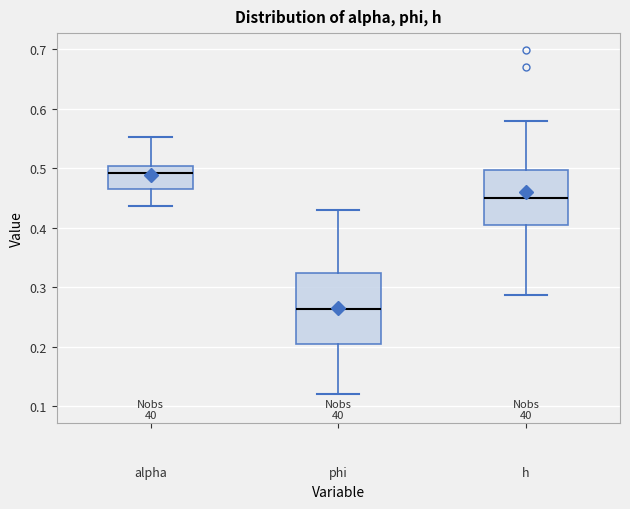

Reading left to right, read every box against the y-axis: the position of its median line, the range the box covers, and the ends of its whiskers. The values are not printed on the chart, so give them approximately, as read against the axis.

alpha: median 0.49, box 0.46 to 0.50, whiskers 0.44 to 0.55
phi: median 0.26, box 0.21 to 0.32, whiskers 0.12 to 0.43
h: median 0.45, box 0.41 to 0.50, whiskers 0.29 to 0.58